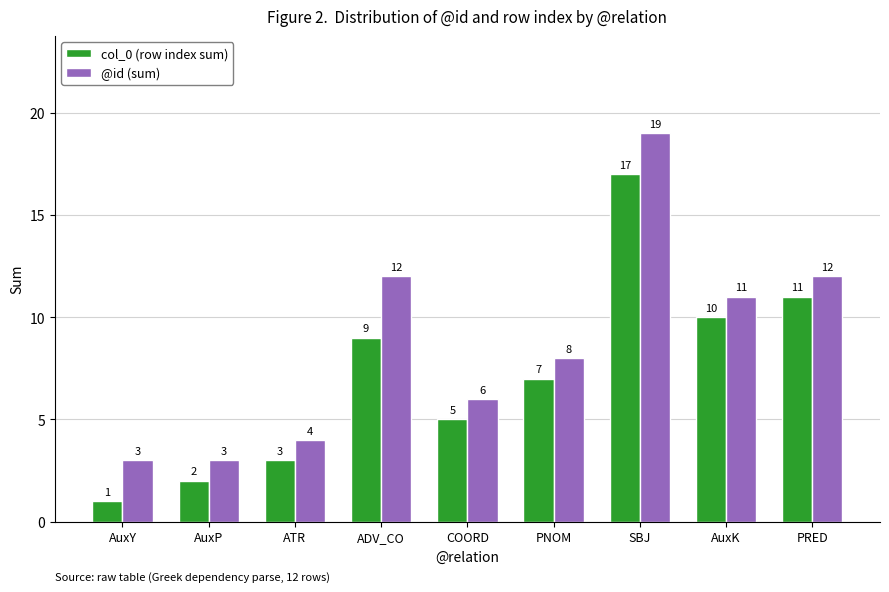

At how many categories does at least one series exceed 17?

1